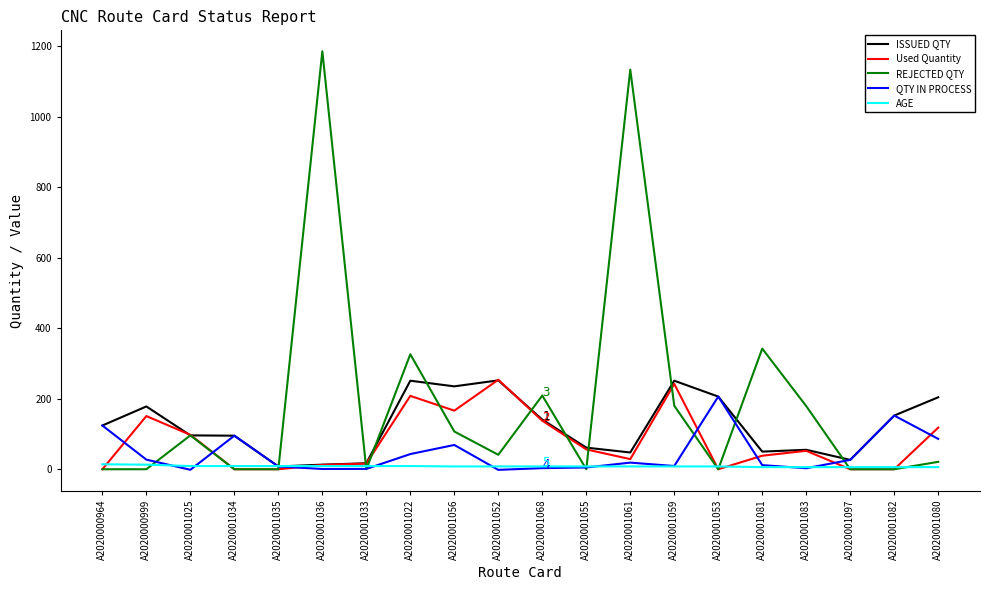

True or false: ISSUED QTY has a value of 47.5 at A2020001061.

True